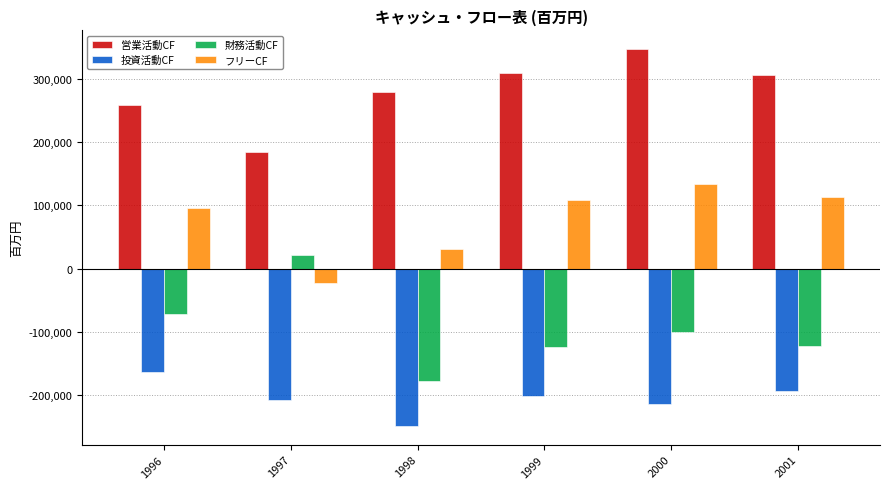

The 財務活動CF series shows -122823 at 1999. True or false?

True